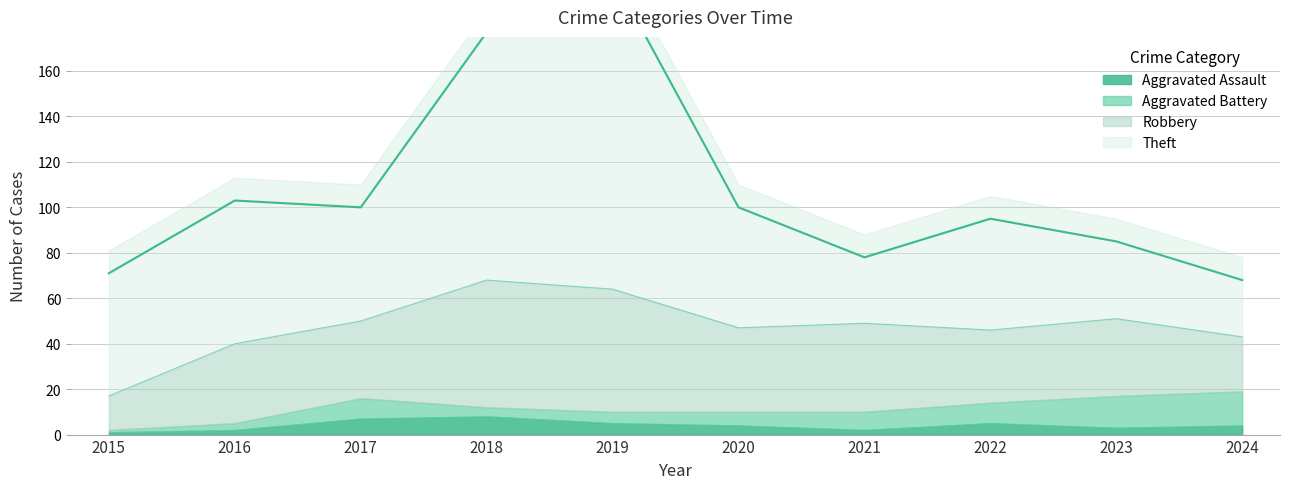

Between 2015 and 2021, which series saw the biggest shift?

Theft